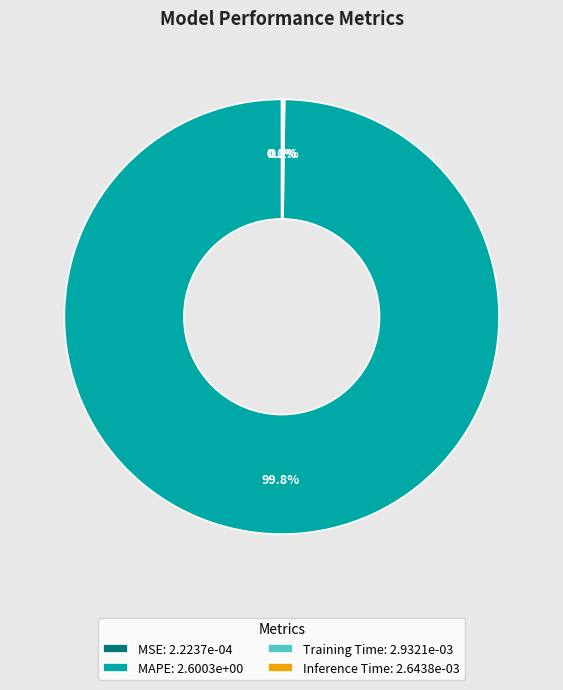

Is there any slice that represents more than half of the pie?

Yes